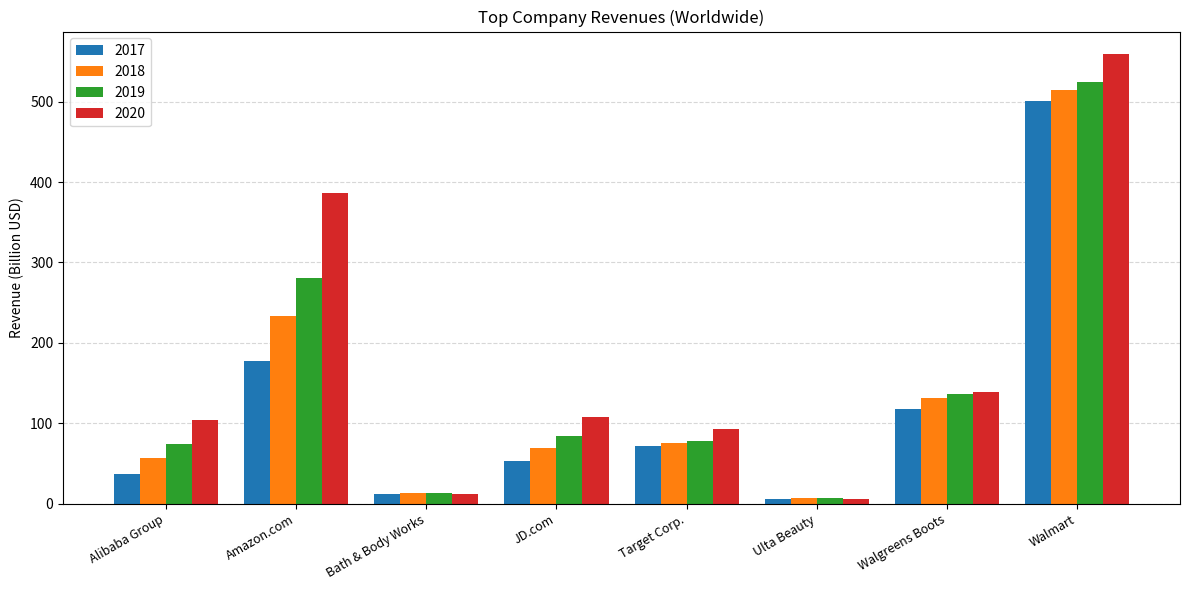

Which series has the largest total across all categories?

2020